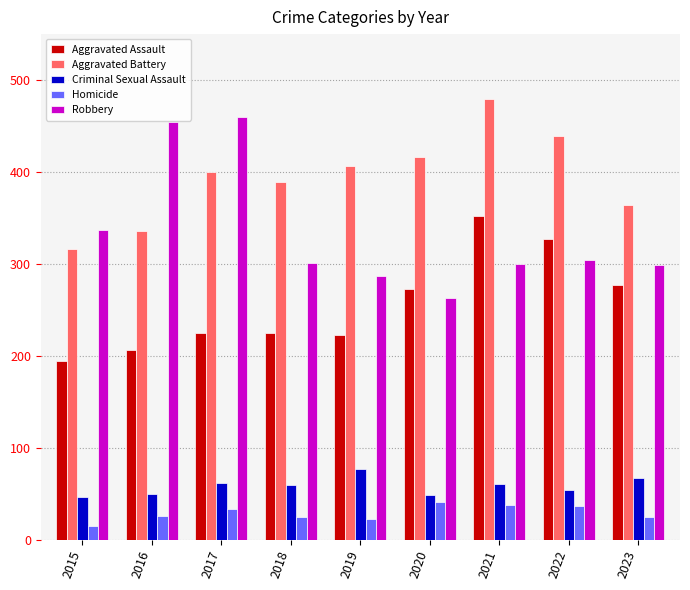

Which series changed the most between 2015 and 2019?

Aggravated Battery